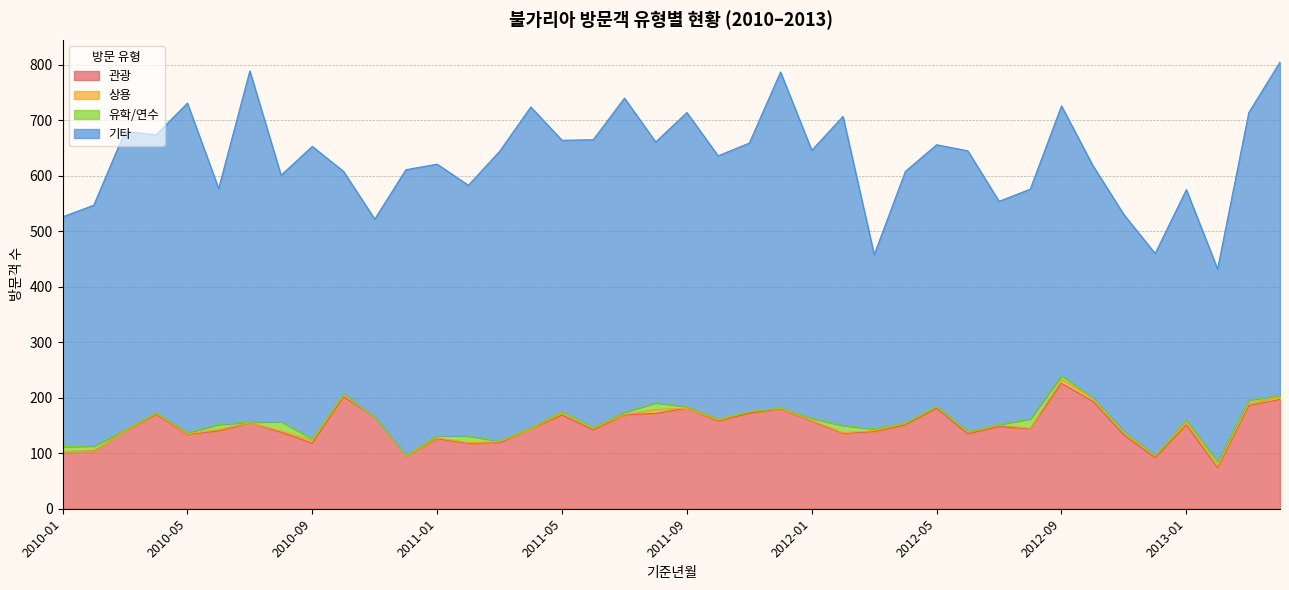

How many 상용 values are between 1 and 3?

23